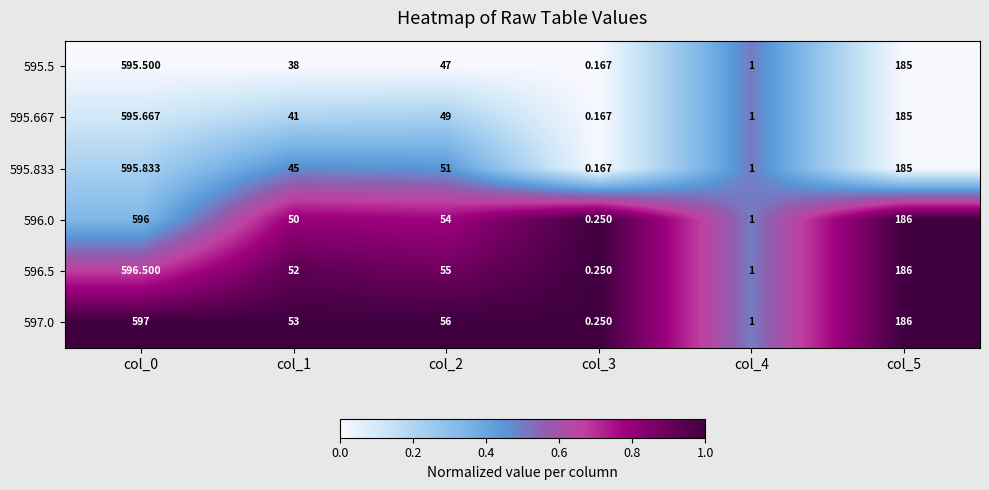

How many distinct data groups are displayed?

6